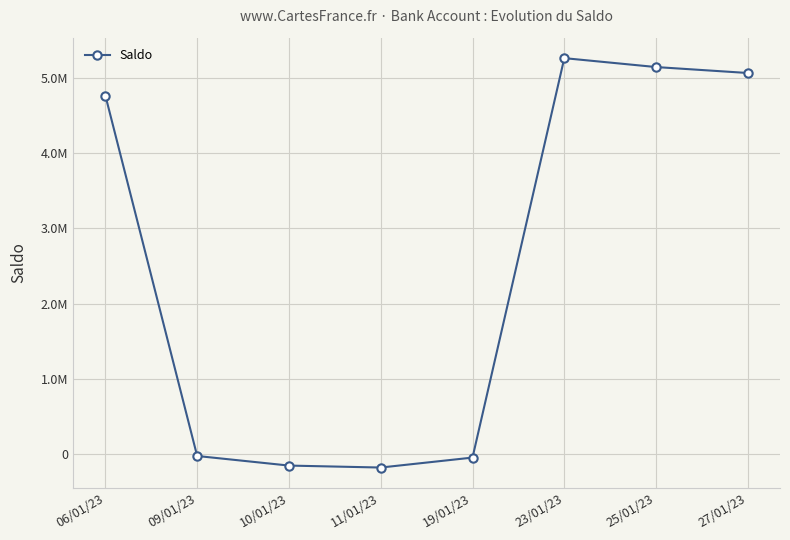

Read the value at 25/01/23.

5149472.7